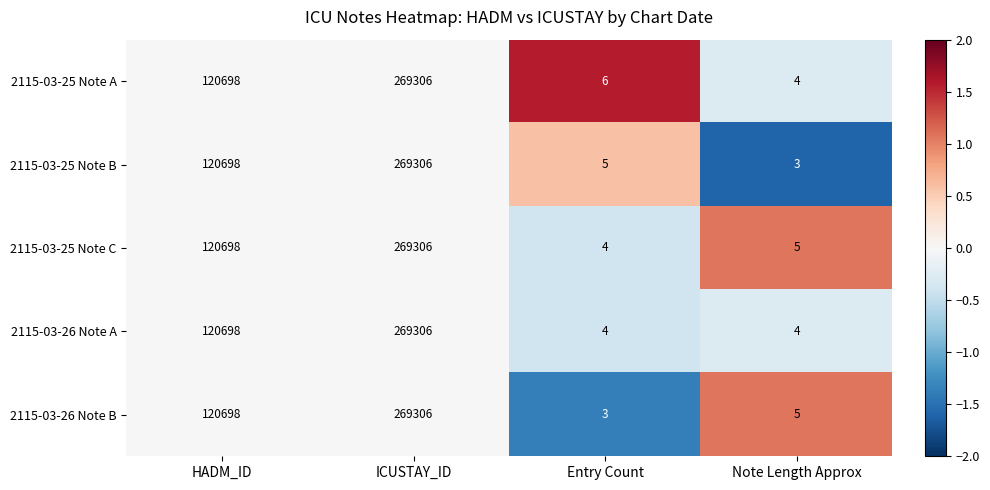

Where is 2115-03-26 Note A nearest to the value 134655?

HADM_ID